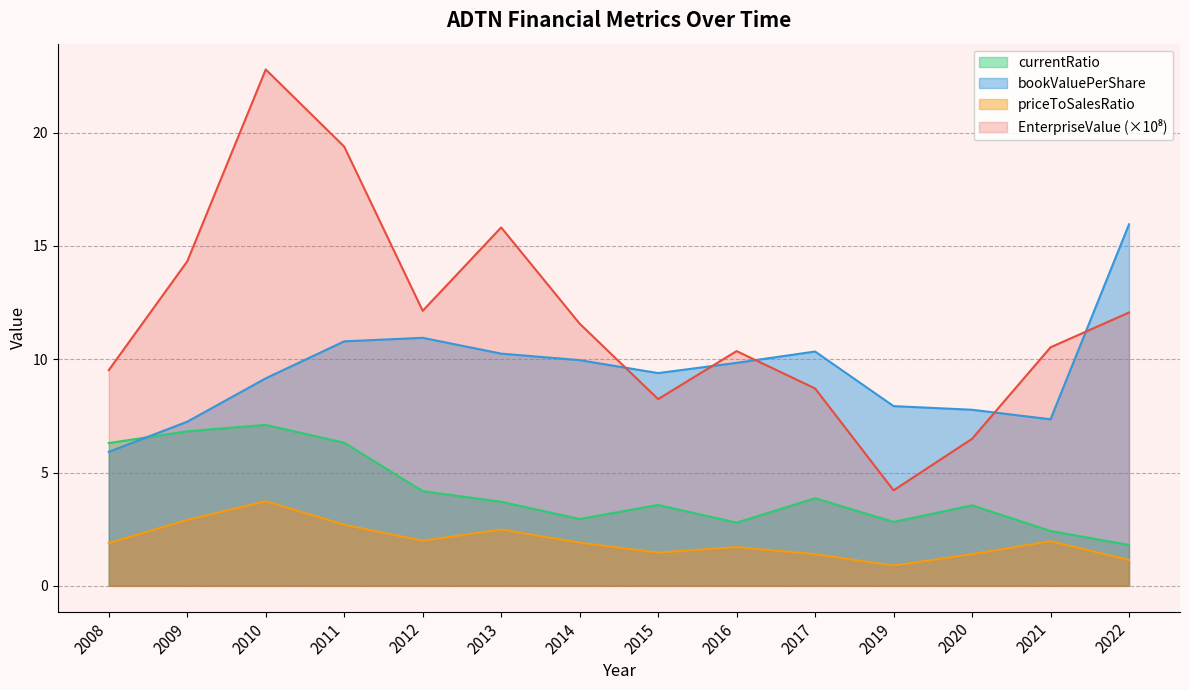

Between 2014 and 2019, which is larger?

2014